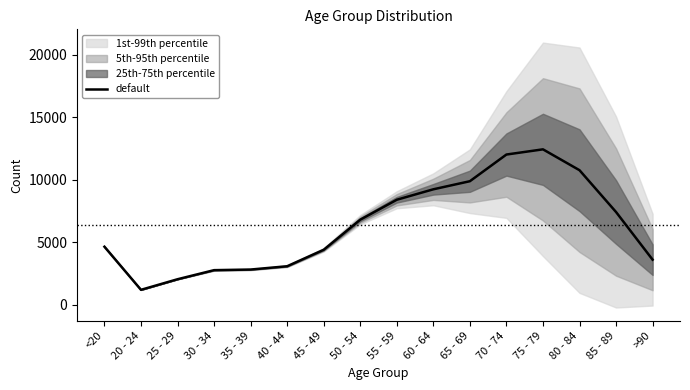

How many points are higher than both their immediate neighbors (excluding endpoints)?

1